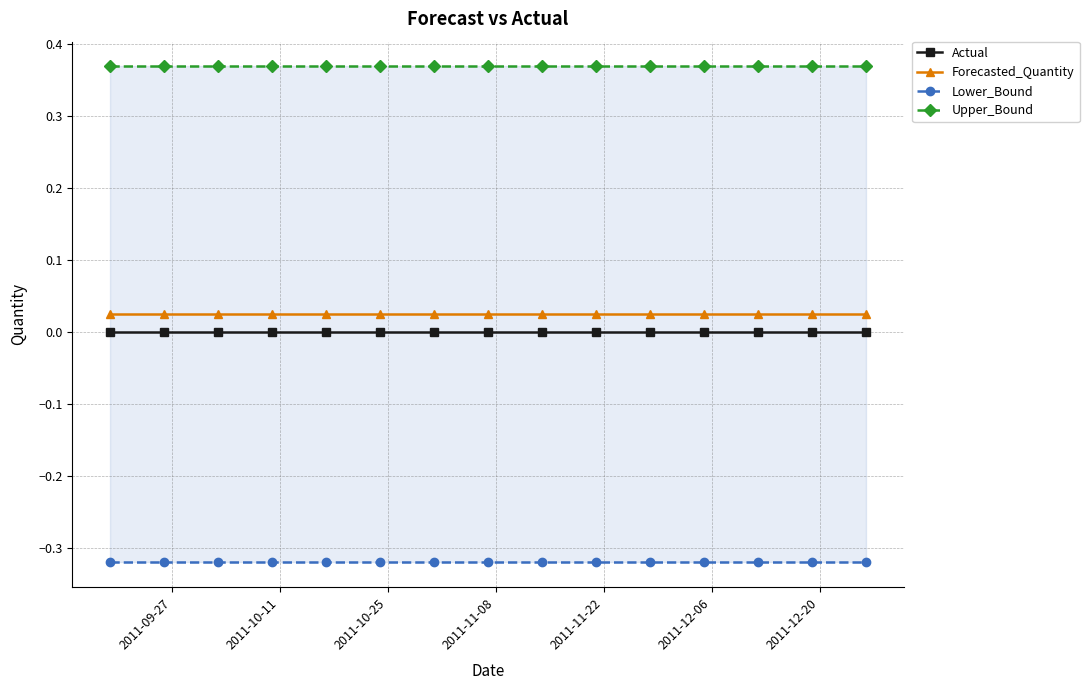

What is the minimum value shown in the chart?

-0.3